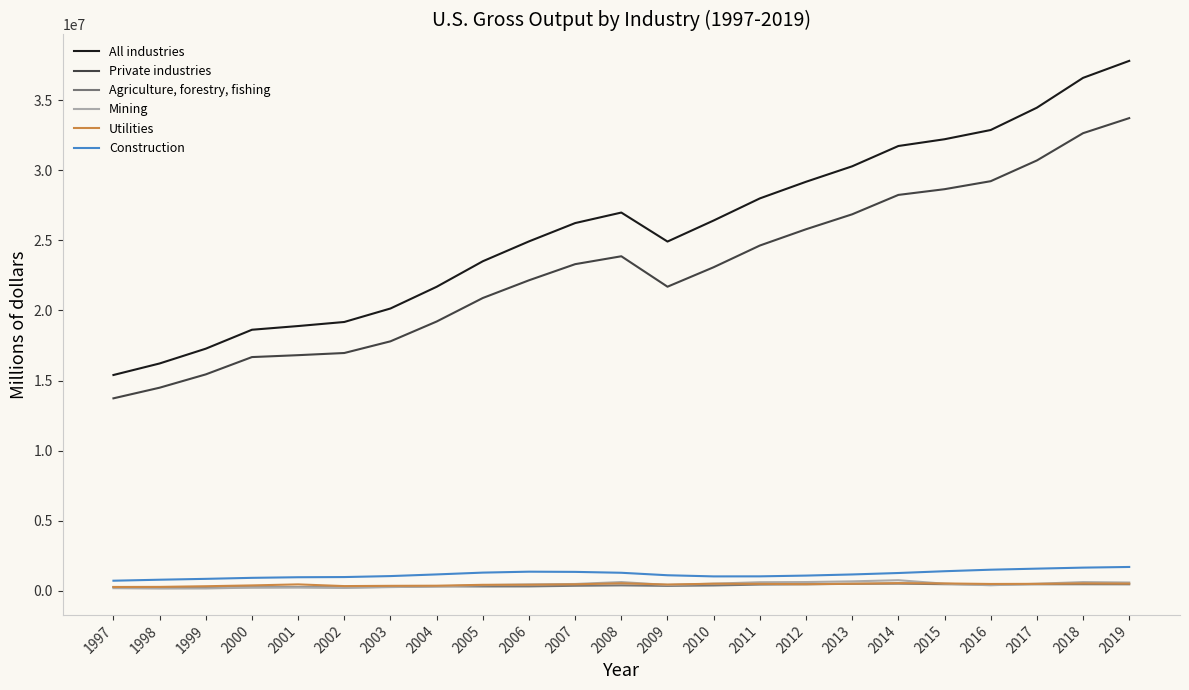

What is the sum of all All industries values?

593635367